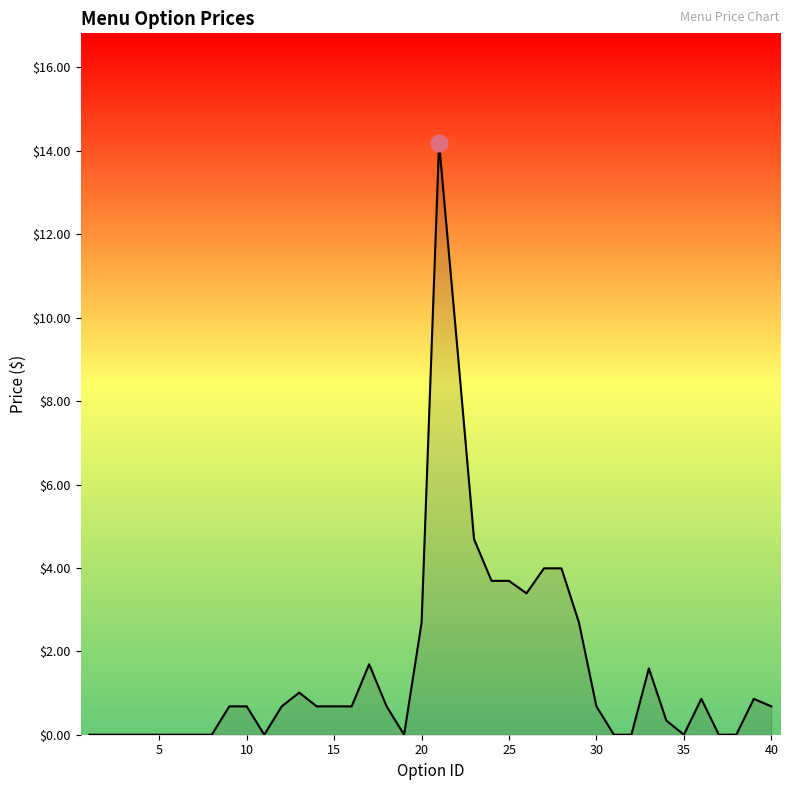

What is the maximum value shown in the chart?

14.2